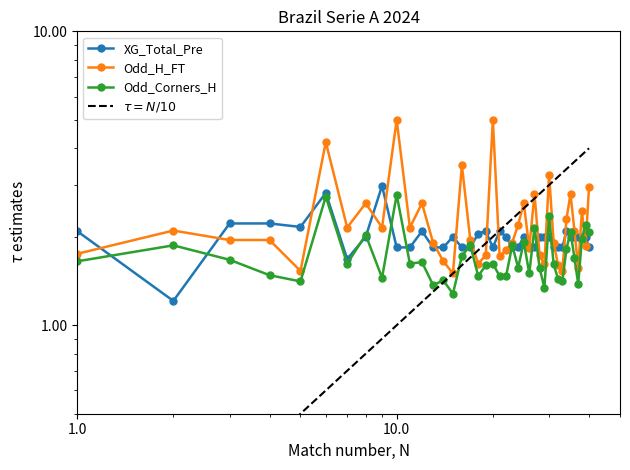

Is the value of Odd_Corners_H at 25 greater than the value of Odd_H_FT at 21?

No